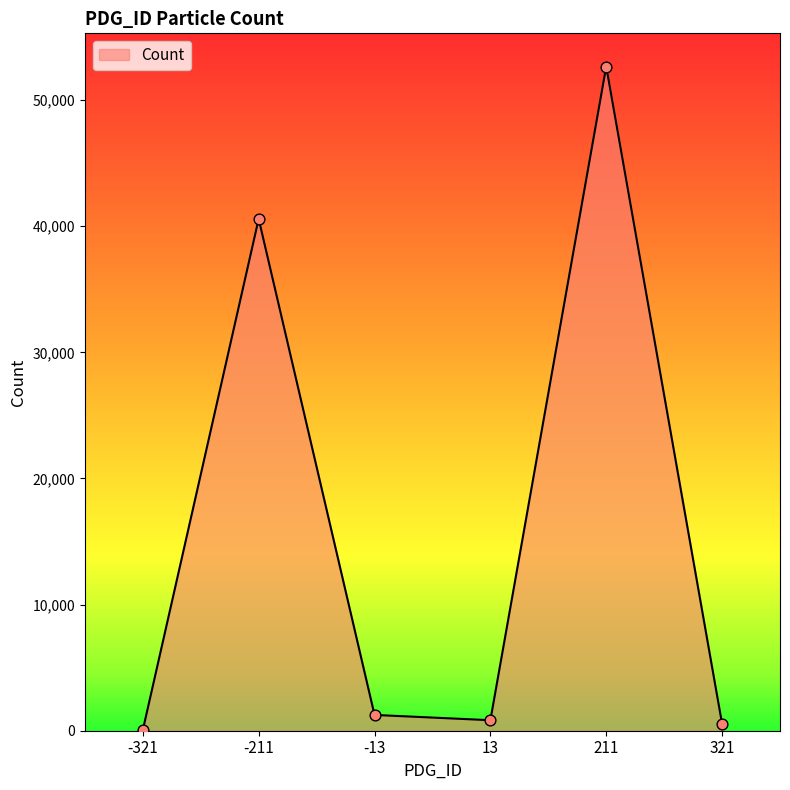

What is the ratio of the value at 13 to the value at 321?

1.5